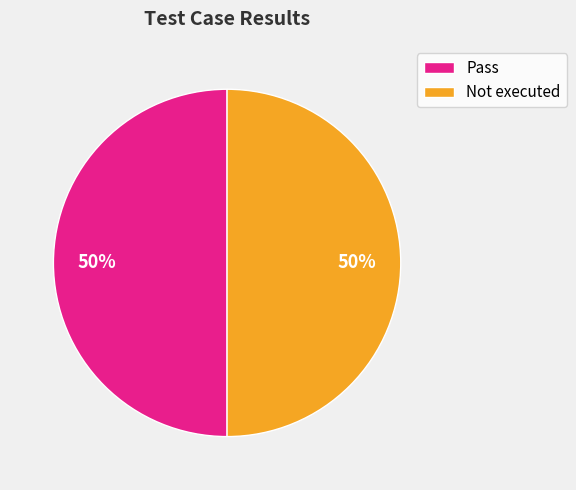

Is the sum of Pass and Not executed greater than half?

Yes